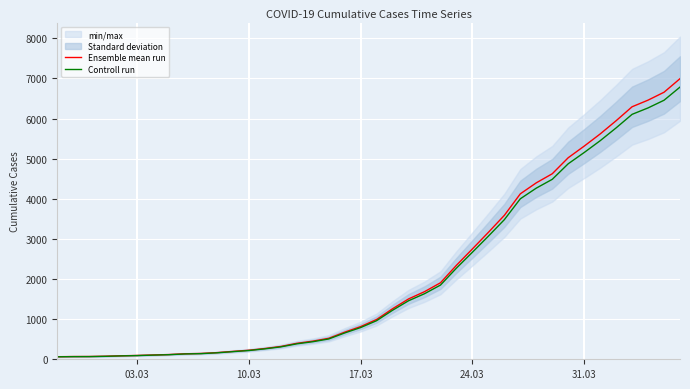

The value of Controll run at 24.03 is 2668.5. True or false?

True